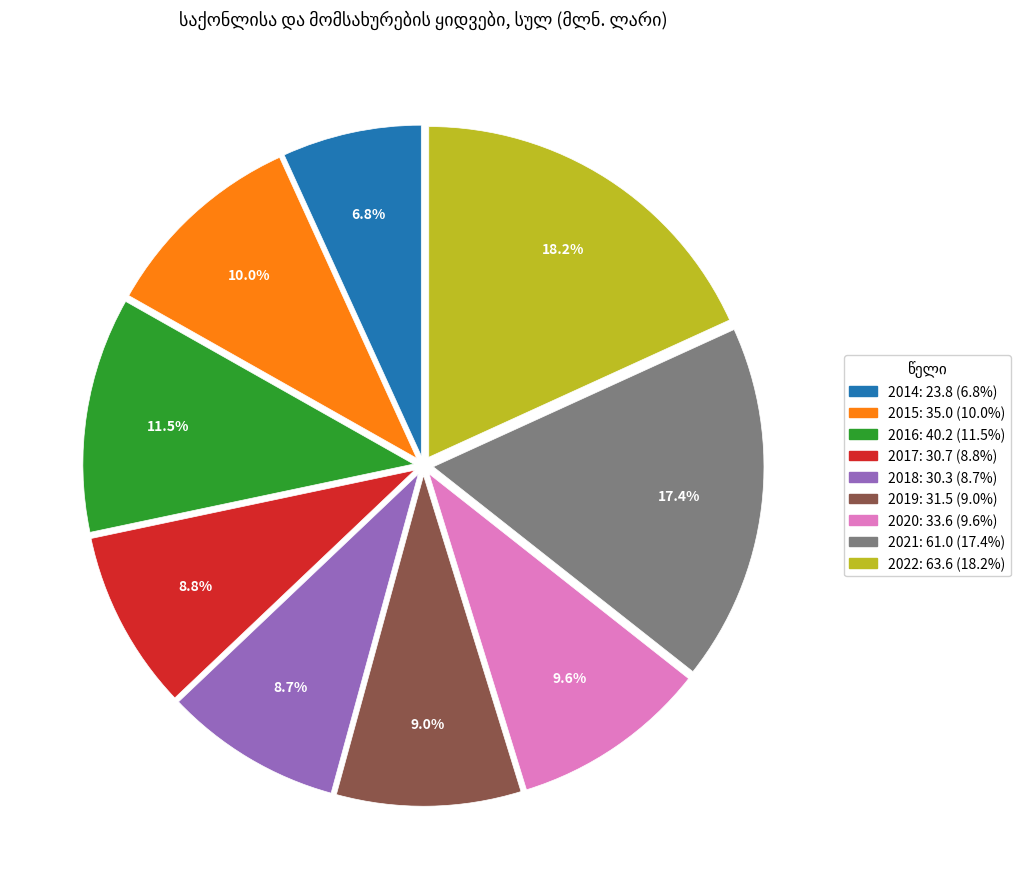

What is the ratio of the value at 2022 to the value at 2018?

2.1